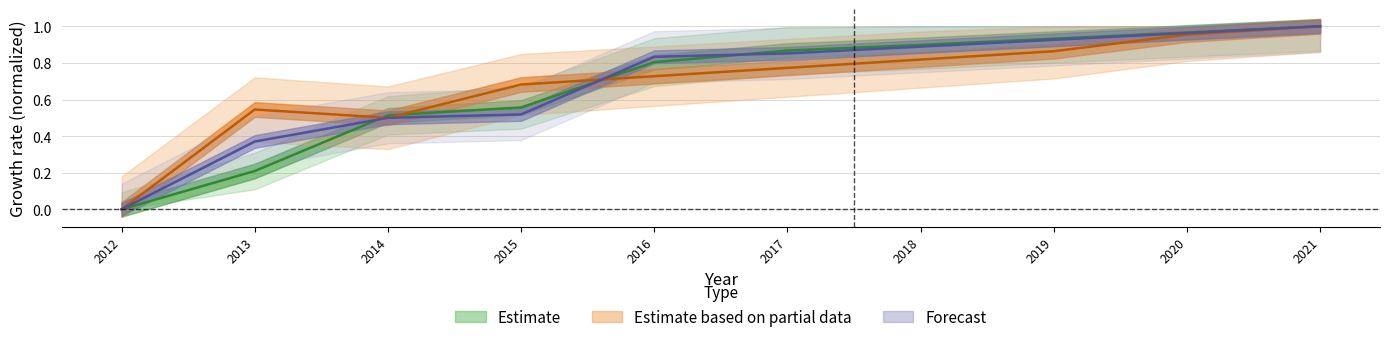

Reading right to left, list all the values displayed in this chart.

Population: 2021=1.0	2020=1.0	2019=0.9	2018=0.9	2017=0.9	2016=0.8	2015=0.6	2014=0.5	2013=0.2	2012=0.0
Poverty: 2021=1.0	2020=1.0	2019=0.9	2018=0.8	2017=0.8	2016=0.7	2015=0.7	2014=0.5	2013=0.5	2012=0.0
Education: 2021=1.0	2020=1.0	2019=0.9	2018=0.9	2017=0.9	2016=0.8	2015=0.5	2014=0.5	2013=0.4	2012=0.0